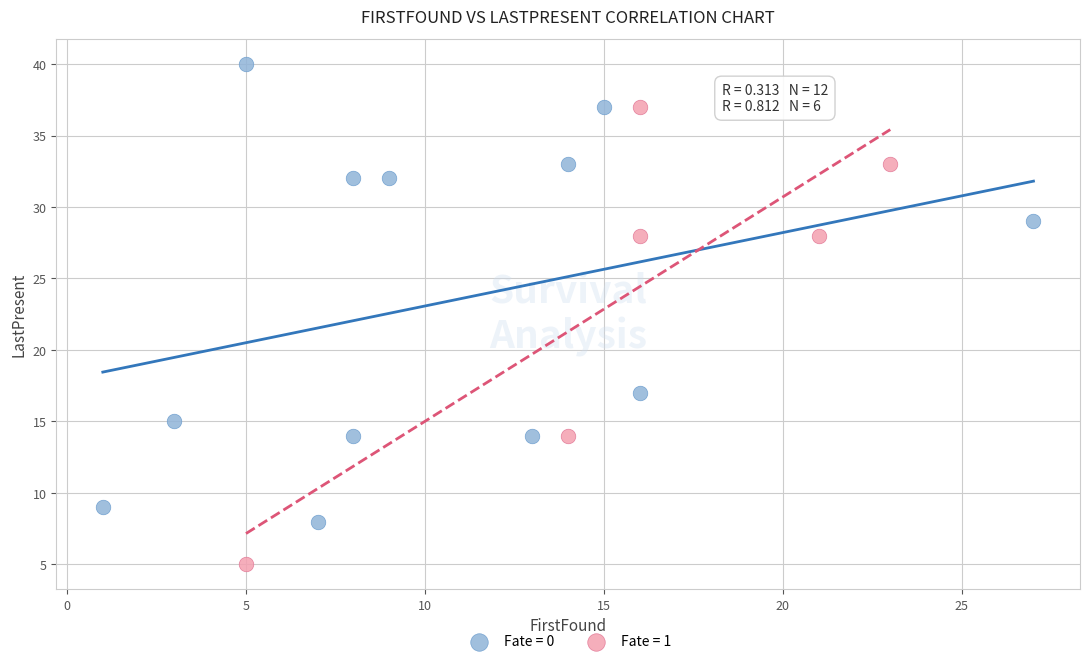

Which series contains the lowest Y value?

Fate = 1